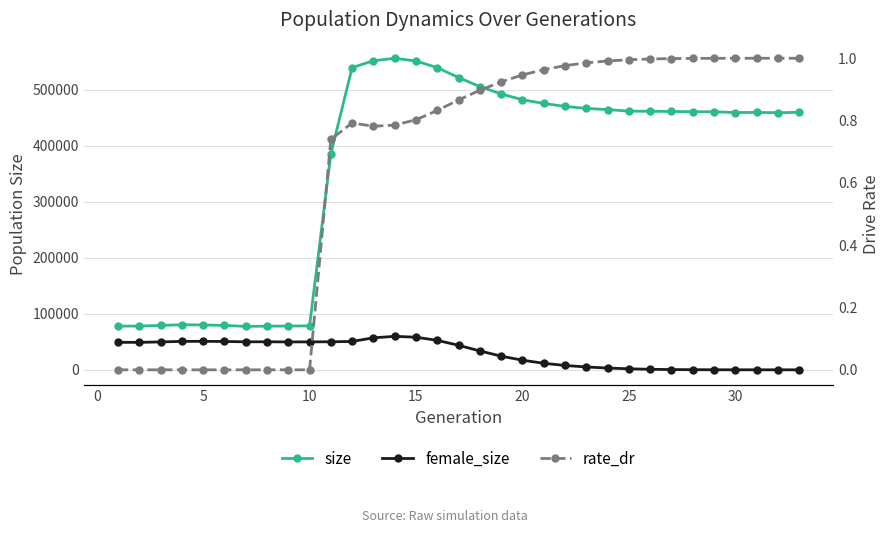

True or false: rate_dr and size intersect in this chart.

False